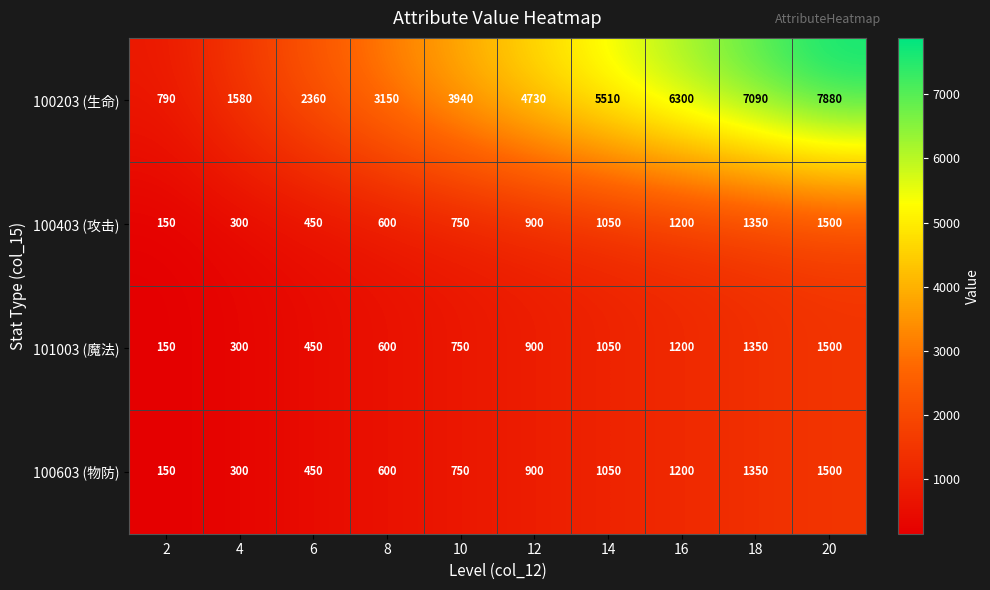

Is it true that 100203 (生命) equals 2707 at 18?

False